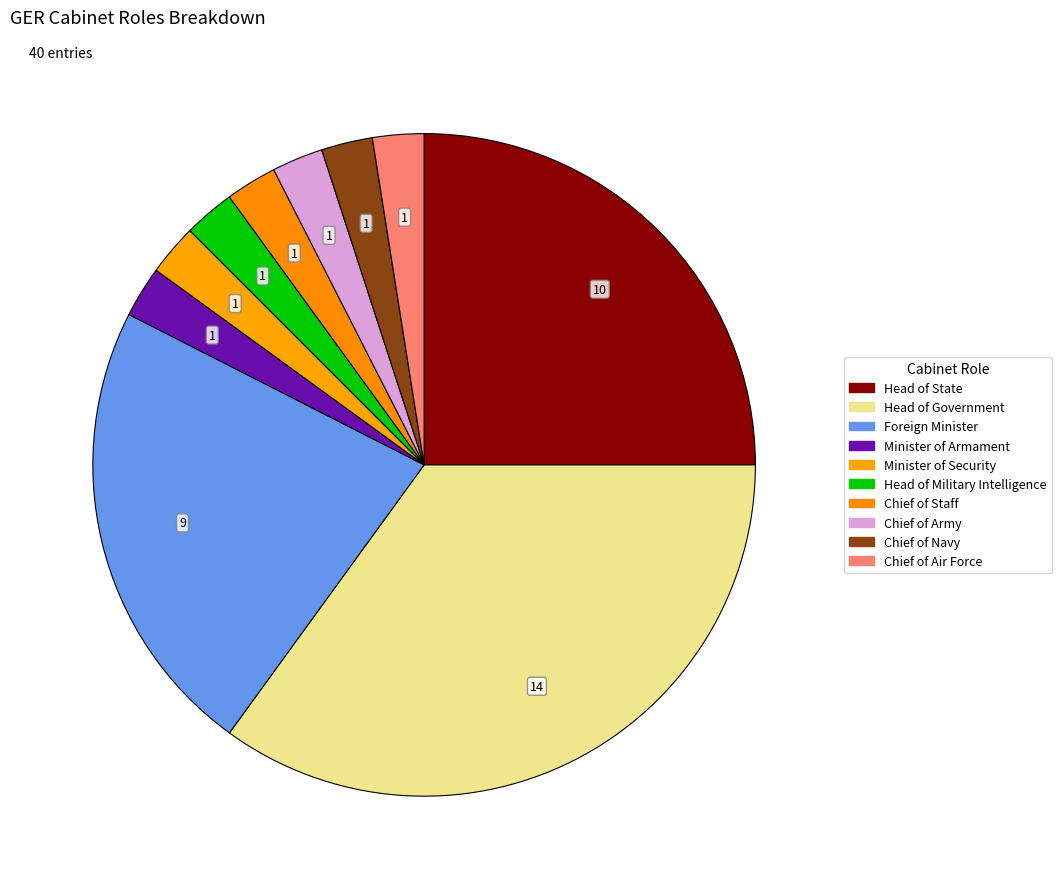

Count the number of slices in the pie.

10